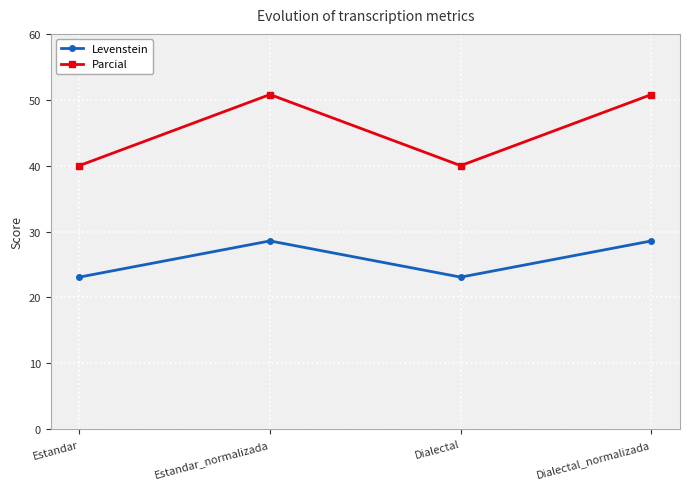

Rank the series at Estandar_normalizada from highest to lowest value.

Parcial, Levenstein